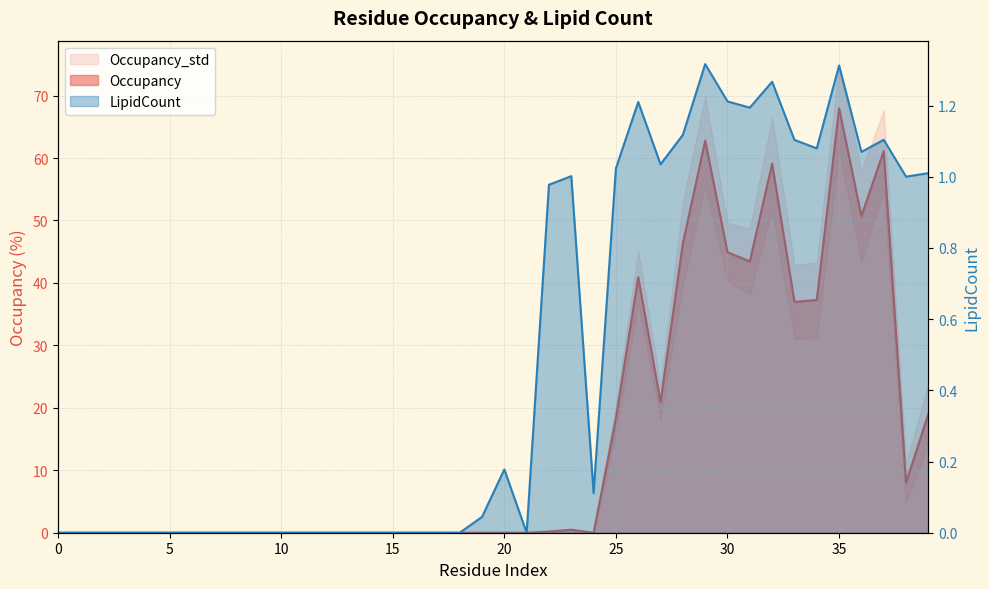

What is the spread (max minus min) of values at 25?

17.3